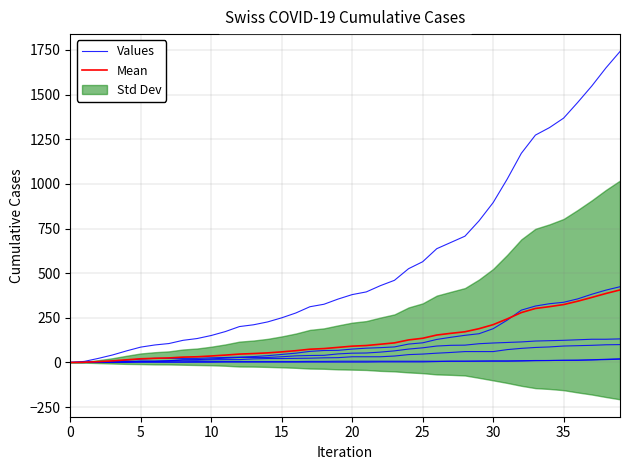

At which category is the sum across all series the highest?

39